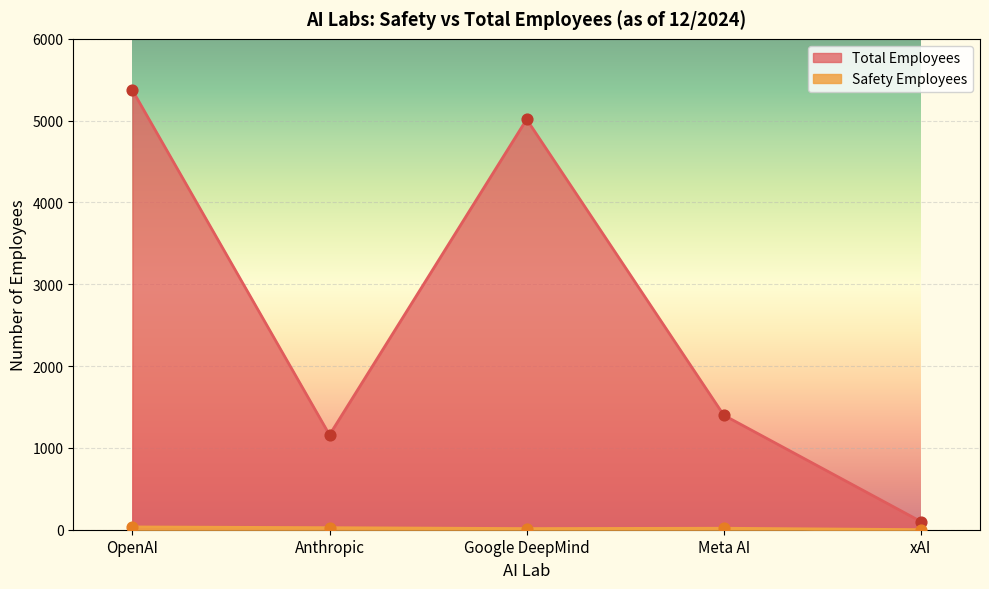

Which series contains the lowest Y value?

Safety Employees